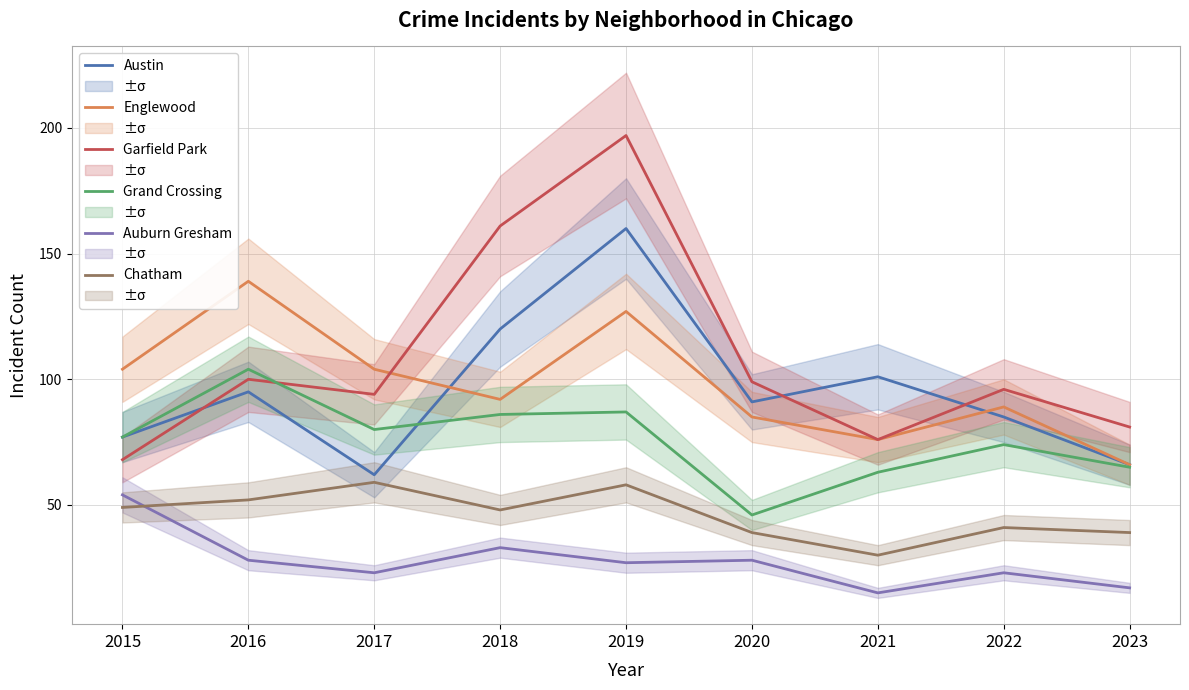

In Grand Crossing, how many points are lower than both neighbors (excluding endpoints)?

2